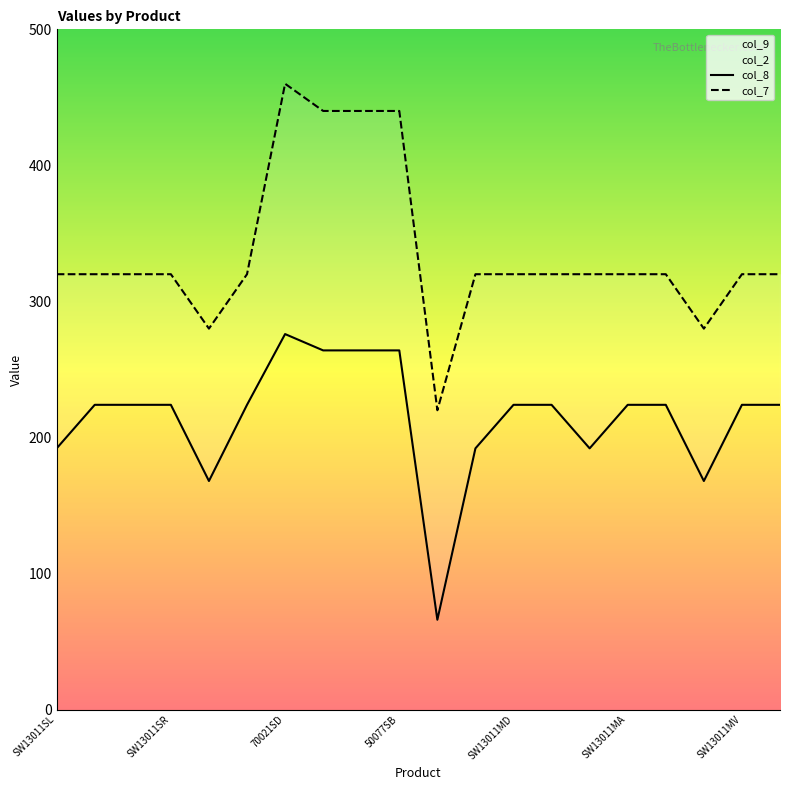

What is the difference between the maximum and second lowest values in the col_7 series?

180